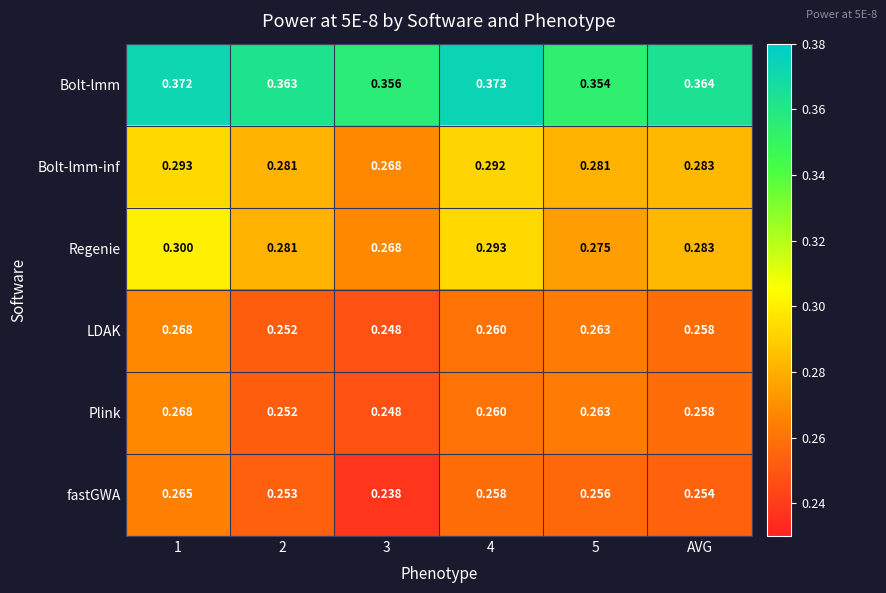

Which series has the largest total across all categories?

Bolt-lmm